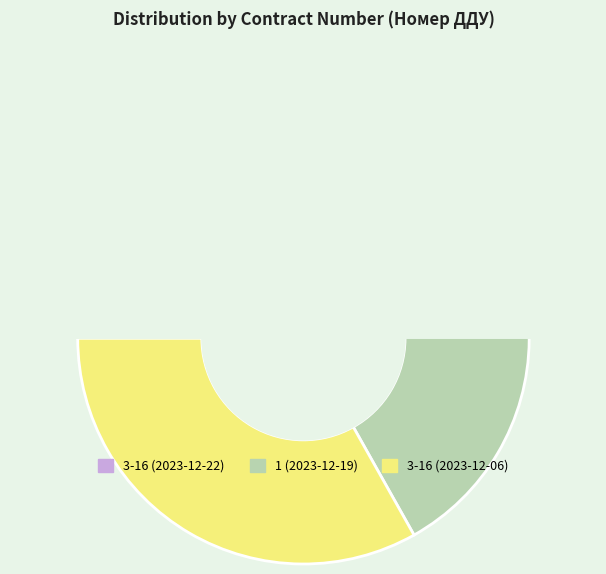

What percentage is the 1 (2023-12-19) slice, to the nearest percent?

33%